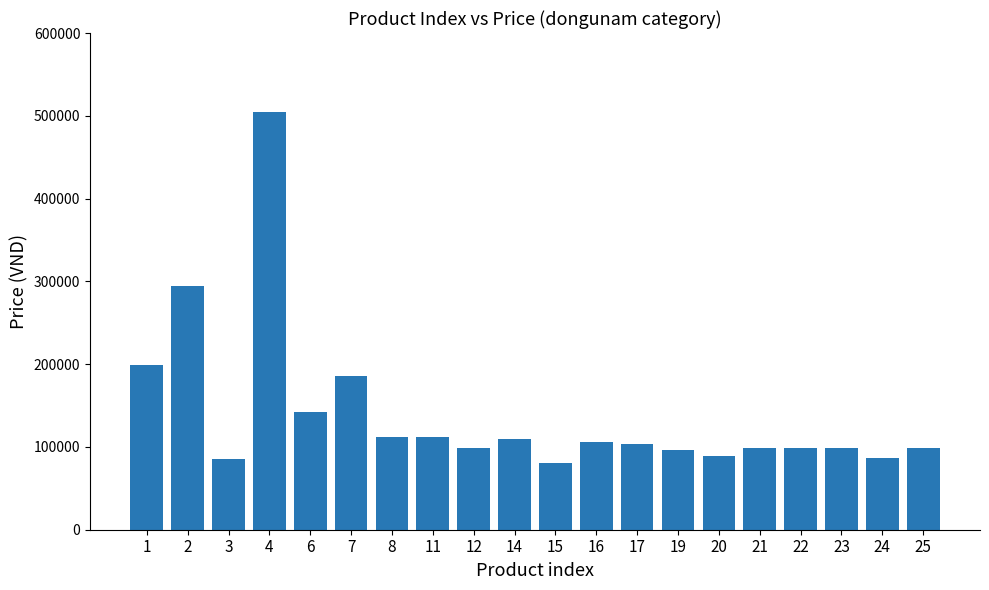

What is the minimum value shown in the chart?

81000